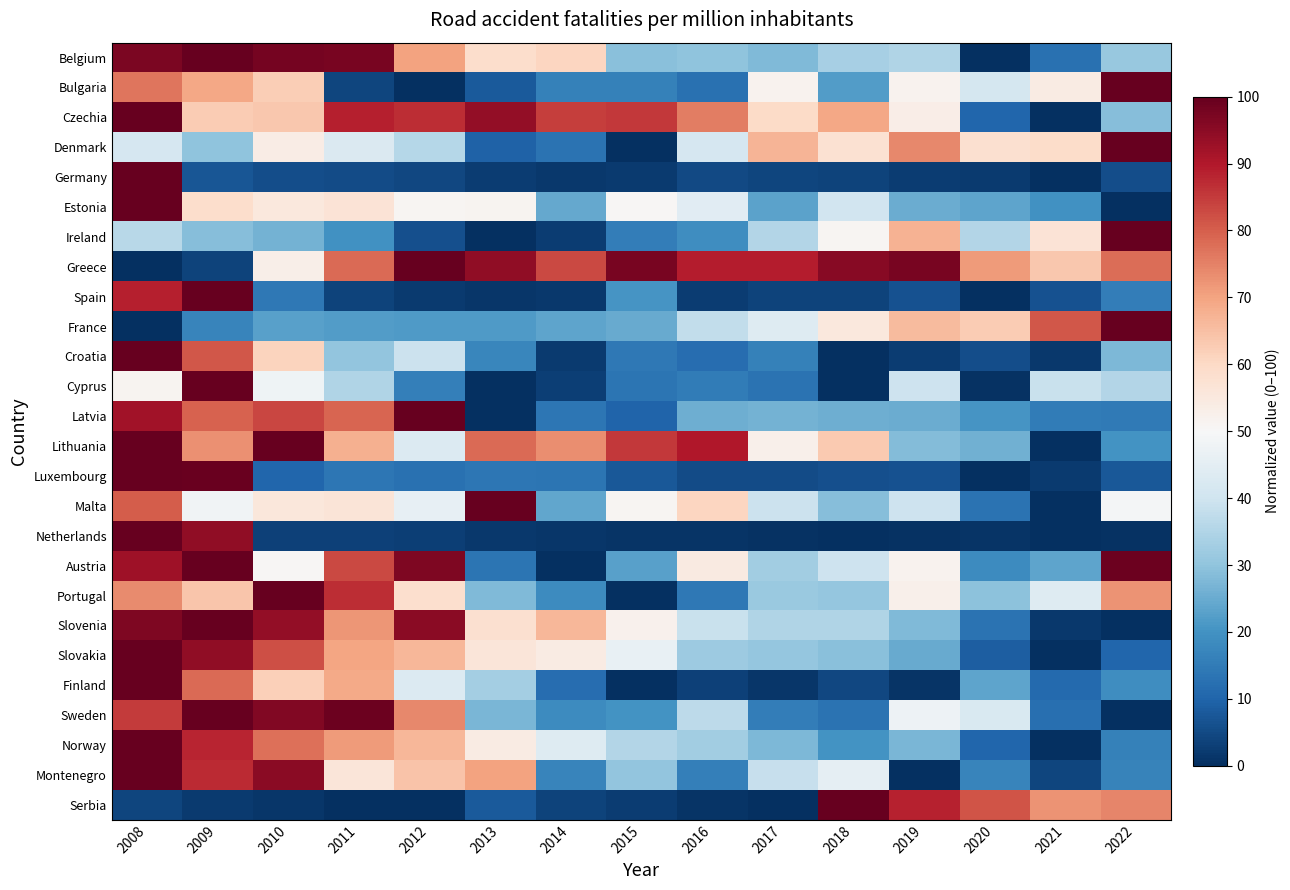

At which category does the chart reach its peak across all series?

2022